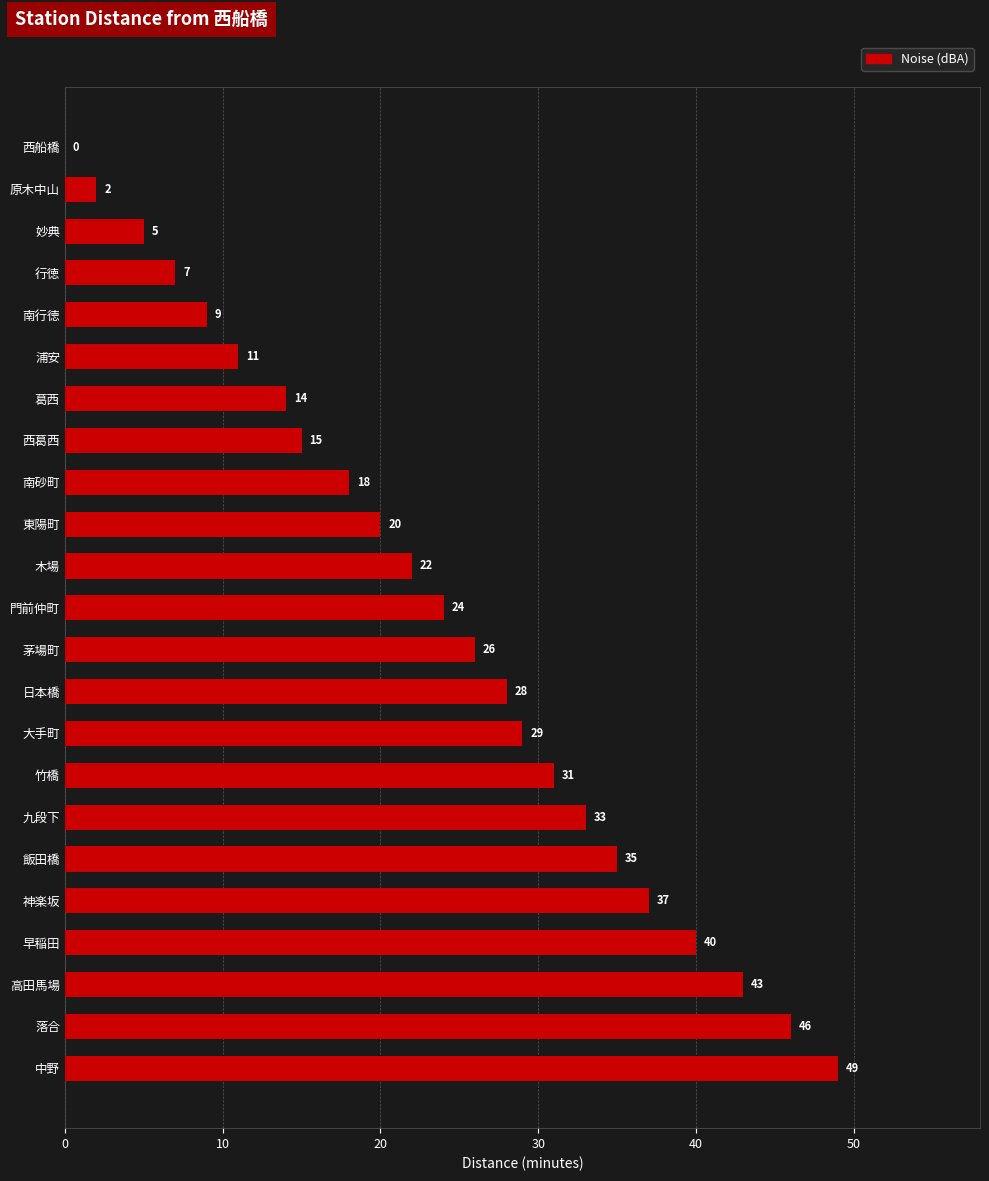

Count the number of data series in this chart.

1